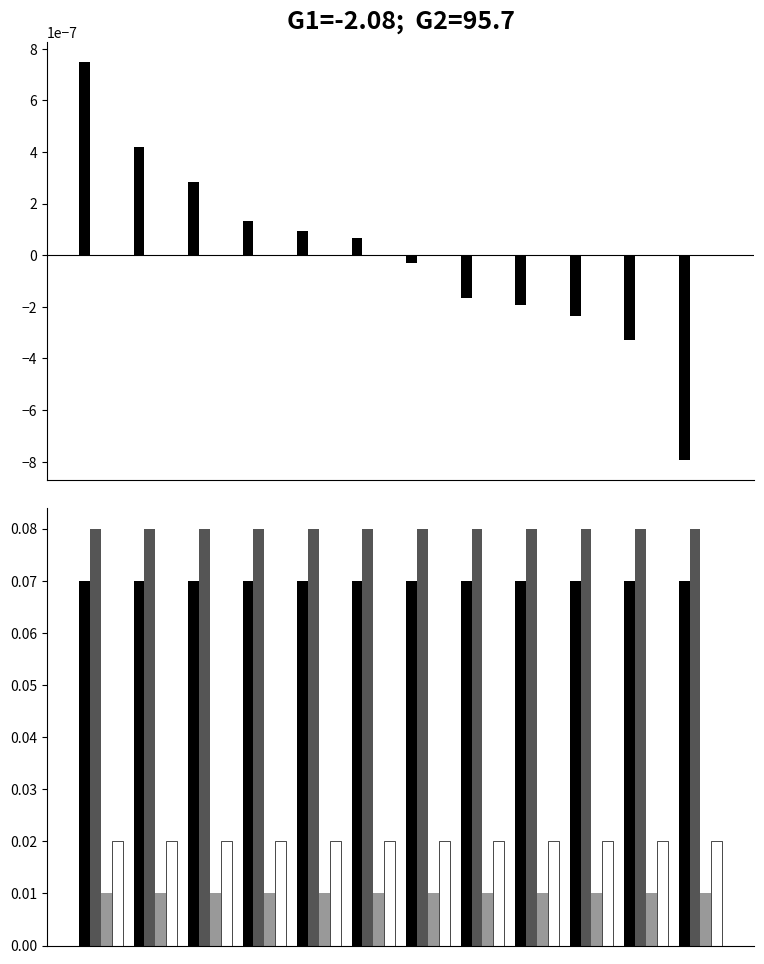

What is the greatest value displayed?

0.1